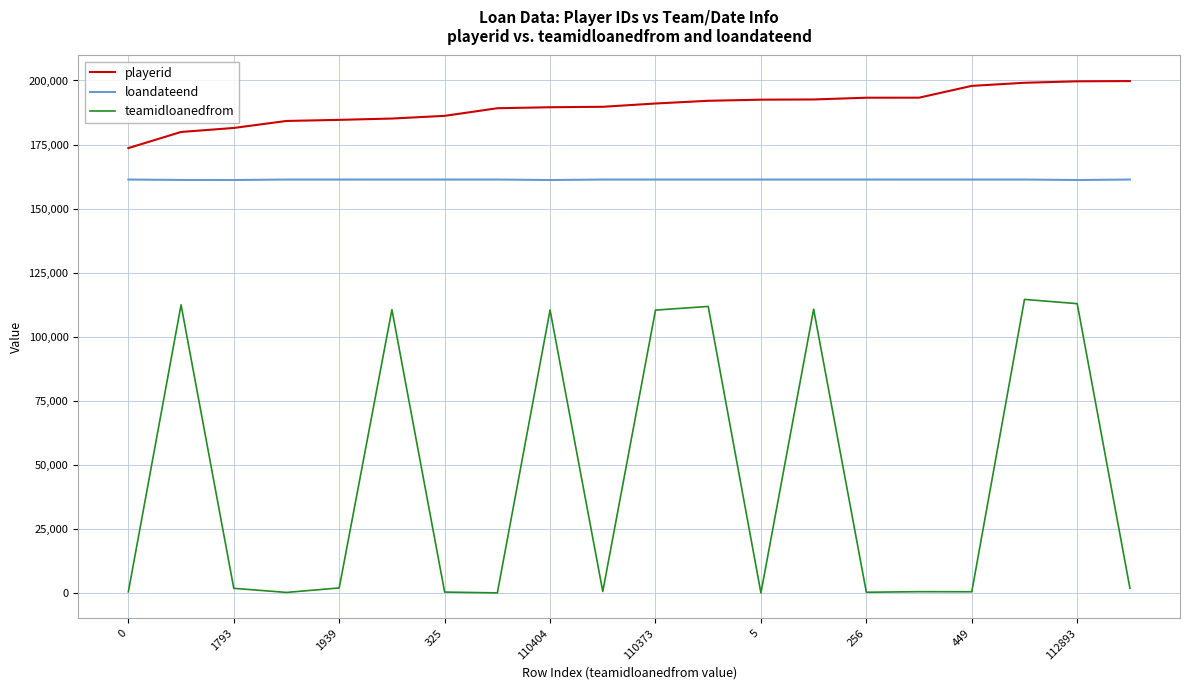

Rank the series by their maximum value, from highest to lowest.

playerid, loandateend, teamidloanedfrom